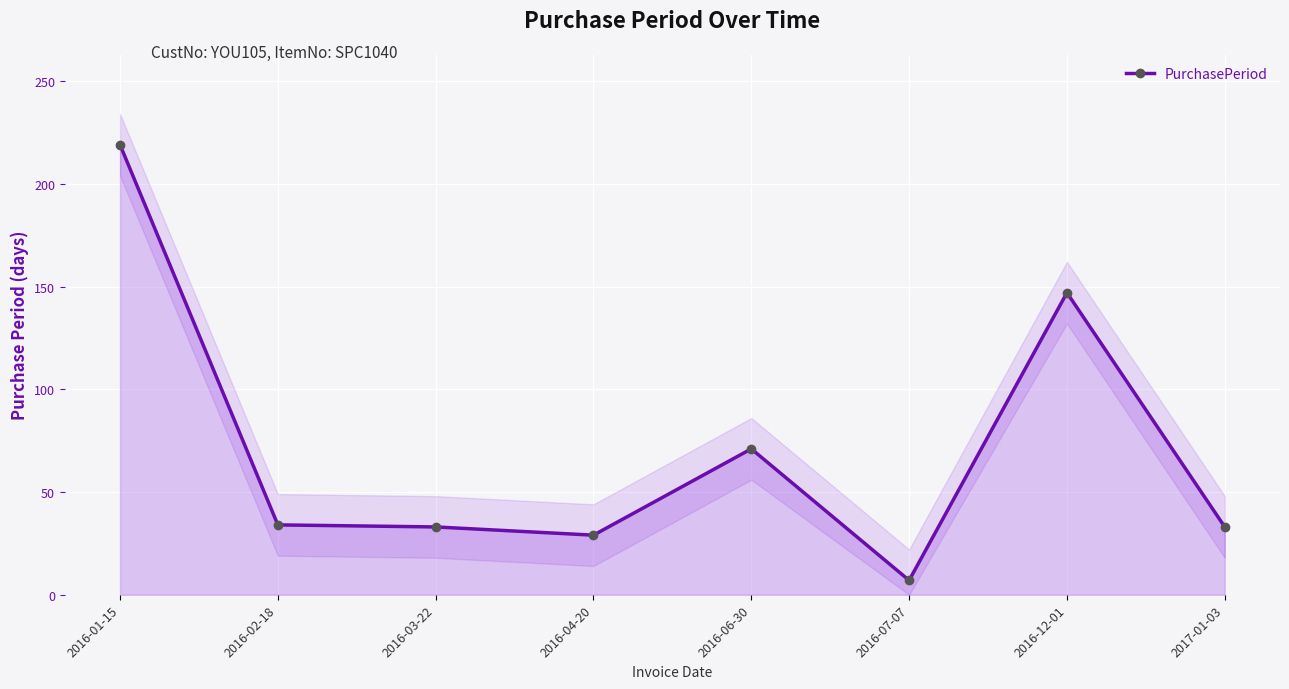

What is the change in value from 2016-02-18 to 2016-06-30?

+37